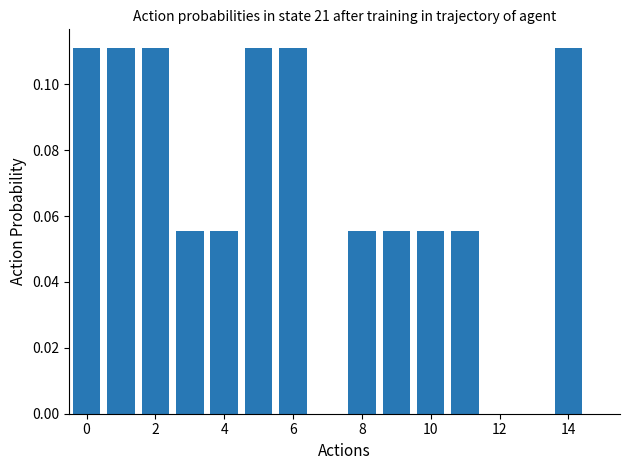

How many values are between 0 and 1?

16